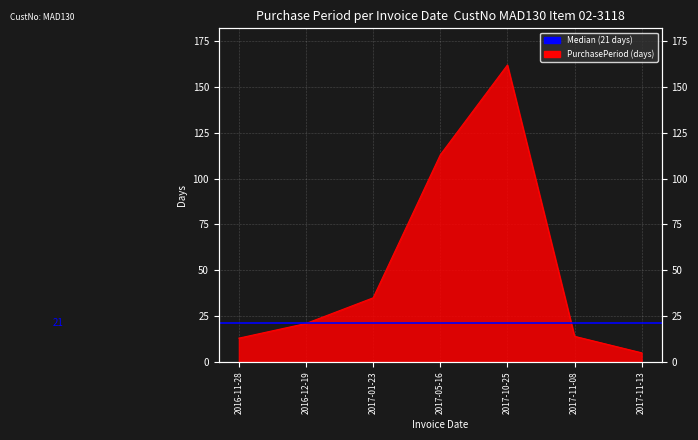

At which category does the chart reach its peak across all series?

2017-10-25